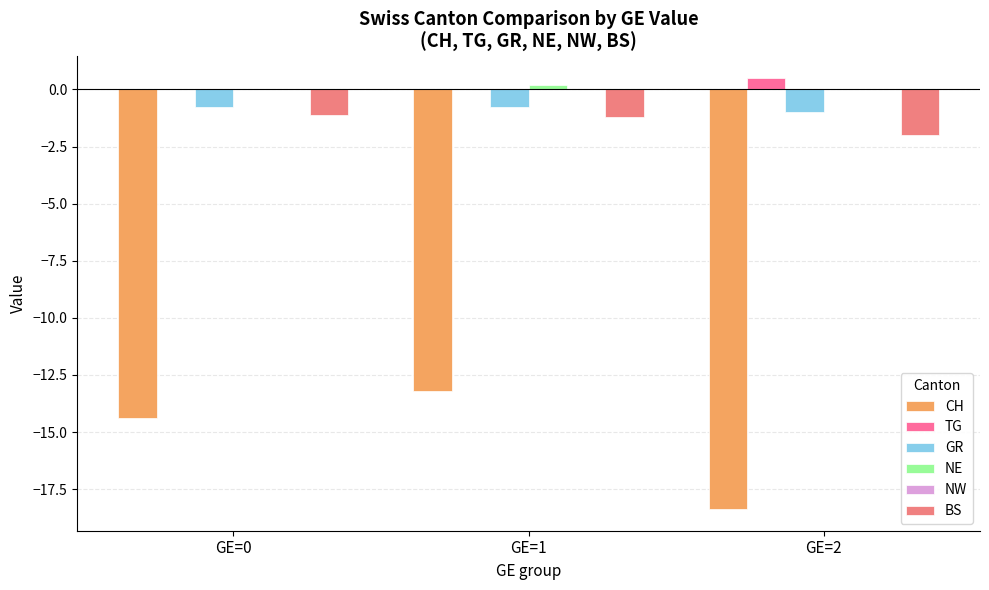

At GE=2, list the series in order from smallest to largest.

CH, BS, GR, NE, NW, TG